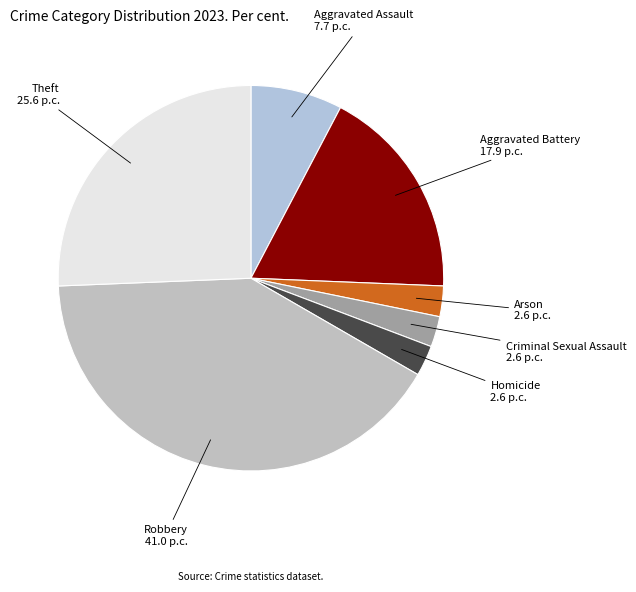

True or false: Aggravated Assault accounts for 8% of the total.

True